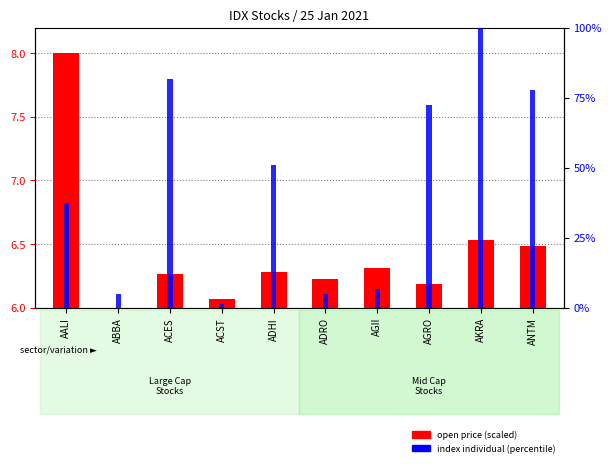

Is it true that index individual (percentile) equals 113.0 at ANTM?

False